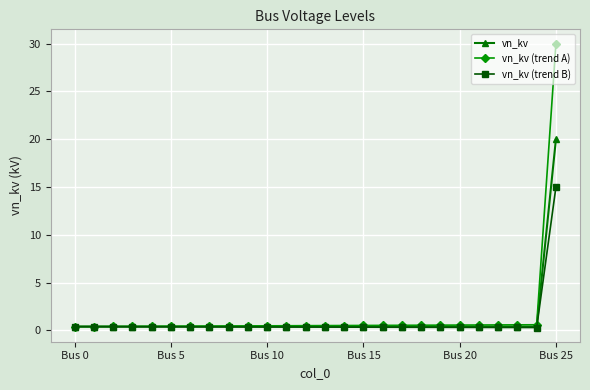

What is the difference between the maximum and minimum values in the vn_kv (trend A) series?

29.6